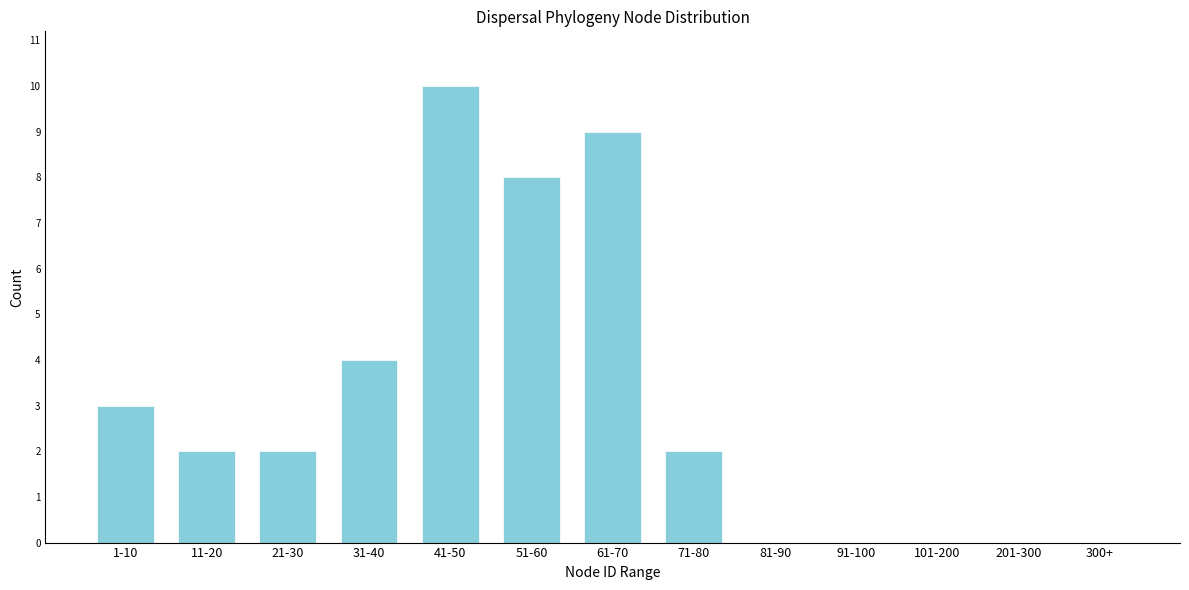

Reading left to right, what are all the values shown in this chart?

1-10=3	11-20=2	21-30=2	31-40=4	41-50=10	51-60=8	61-70=9	71-80=2	81-90=0	91-100=0	101-200=0	201-300=0	300+=0